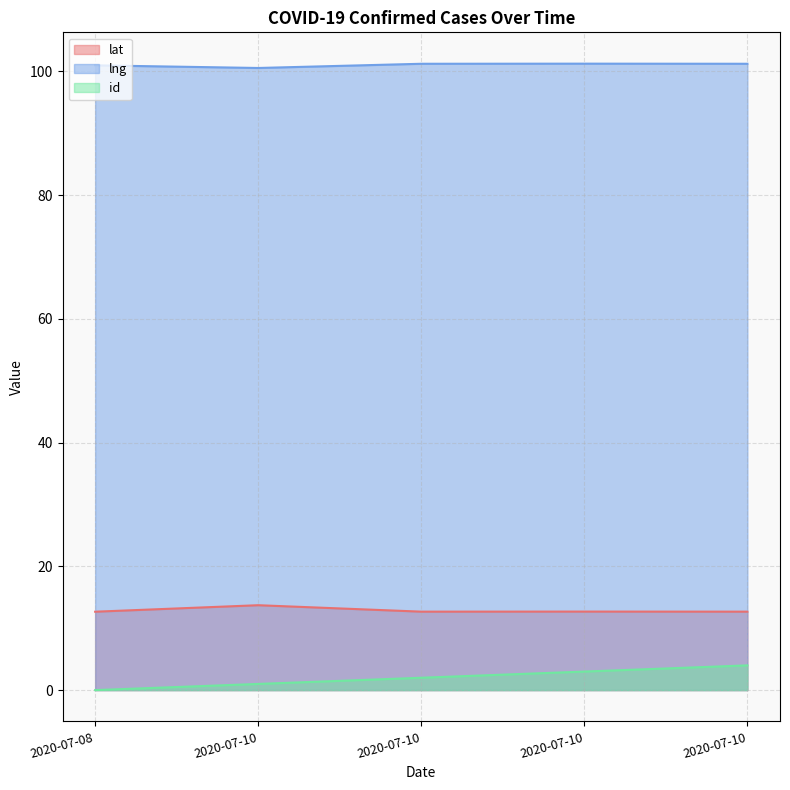

How many lat values are between 12 and 13?

4